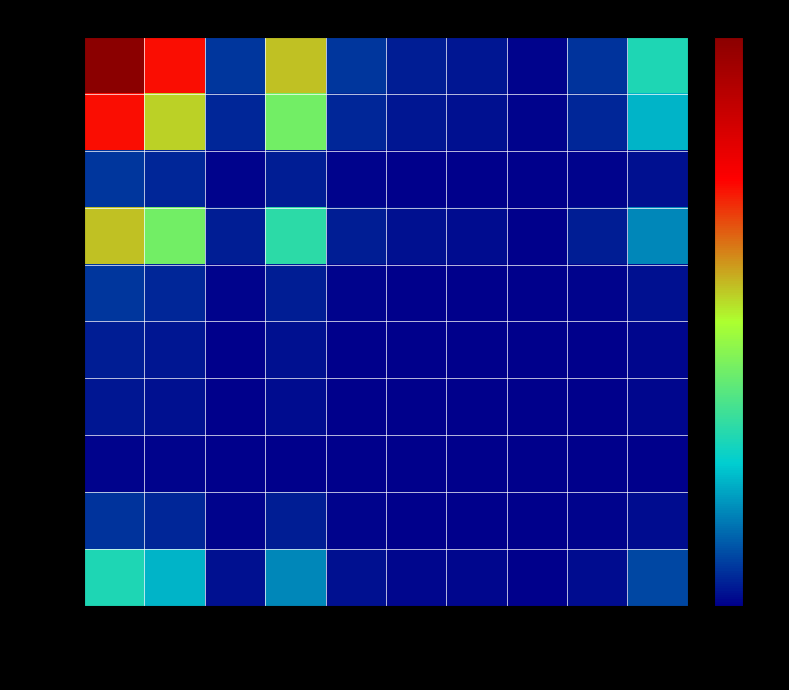

Reading right to left, extract all data points from this chart.

Bitcoin: Solana=0.3	Polygon=0.1	Dogecoin=0.0	Cardano=0.0	XRP=0.0	USDC=0.1	BNB=0.6	TetherUSD=0.1	Ethereum=0.7	Bitcoin=1.0
Ethereum: Solana=0.2	Polygon=0.0	Dogecoin=0.0	Cardano=0.0	XRP=0.0	USDC=0.1	BNB=0.4	TetherUSD=0.1	Ethereum=0.5	Bitcoin=0.7
TetherUSD: Solana=0.0	Polygon=0.0	Dogecoin=0.0	Cardano=0.0	XRP=0.0	USDC=0.0	BNB=0.0	TetherUSD=0.0	Ethereum=0.1	Bitcoin=0.1
BNB: Solana=0.2	Polygon=0.0	Dogecoin=0.0	Cardano=0.0	XRP=0.0	USDC=0.0	BNB=0.3	TetherUSD=0.0	Ethereum=0.4	Bitcoin=0.6
USDC: Solana=0.0	Polygon=0.0	Dogecoin=0.0	Cardano=0.0	XRP=0.0	USDC=0.0	BNB=0.0	TetherUSD=0.0	Ethereum=0.1	Bitcoin=0.1
XRP: Solana=0.0	Polygon=0.0	Dogecoin=0.0	Cardano=0.0	XRP=0.0	USDC=0.0	BNB=0.0	TetherUSD=0.0	Ethereum=0.0	Bitcoin=0.0
Cardano: Solana=0.0	Polygon=0.0	Dogecoin=0.0	Cardano=0.0	XRP=0.0	USDC=0.0	BNB=0.0	TetherUSD=0.0	Ethereum=0.0	Bitcoin=0.0
Dogecoin: Solana=0.0	Polygon=0.0	Dogecoin=0.0	Cardano=0.0	XRP=0.0	USDC=0.0	BNB=0.0	TetherUSD=0.0	Ethereum=0.0	Bitcoin=0.0
Polygon: Solana=0.0	Polygon=0.0	Dogecoin=0.0	Cardano=0.0	XRP=0.0	USDC=0.0	BNB=0.0	TetherUSD=0.0	Ethereum=0.0	Bitcoin=0.1
Solana: Solana=0.1	Polygon=0.0	Dogecoin=0.0	Cardano=0.0	XRP=0.0	USDC=0.0	BNB=0.2	TetherUSD=0.0	Ethereum=0.2	Bitcoin=0.3